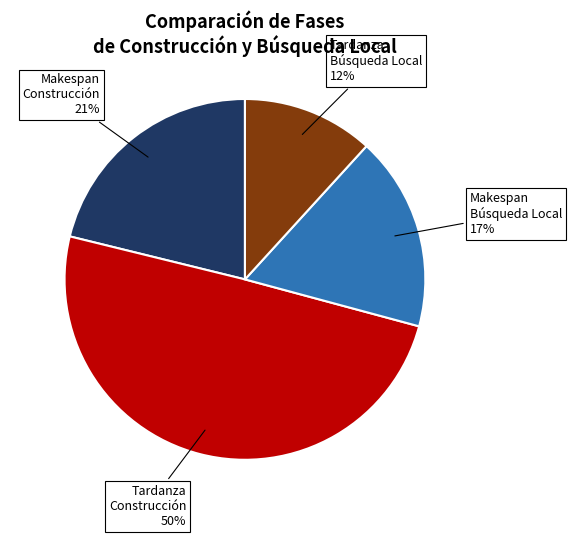

Count the number of slices in the pie.

4